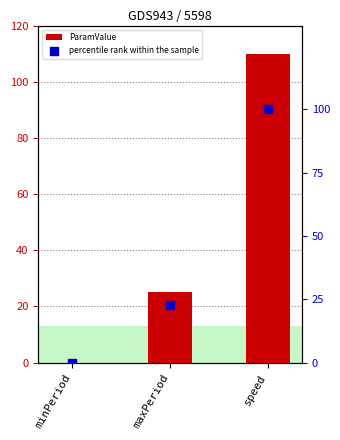

Is the value of percentile rank within the sample at speed greater than the value of ParamValue at maxPeriod?

Yes